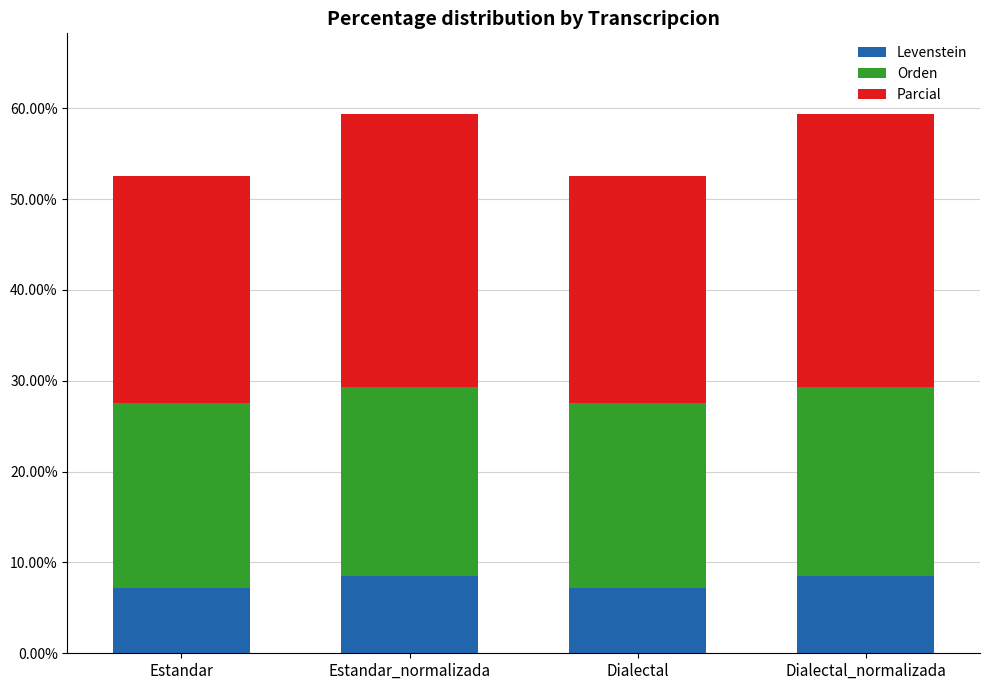

What is the total value across all series at Dialectal_normalizada?

59.3